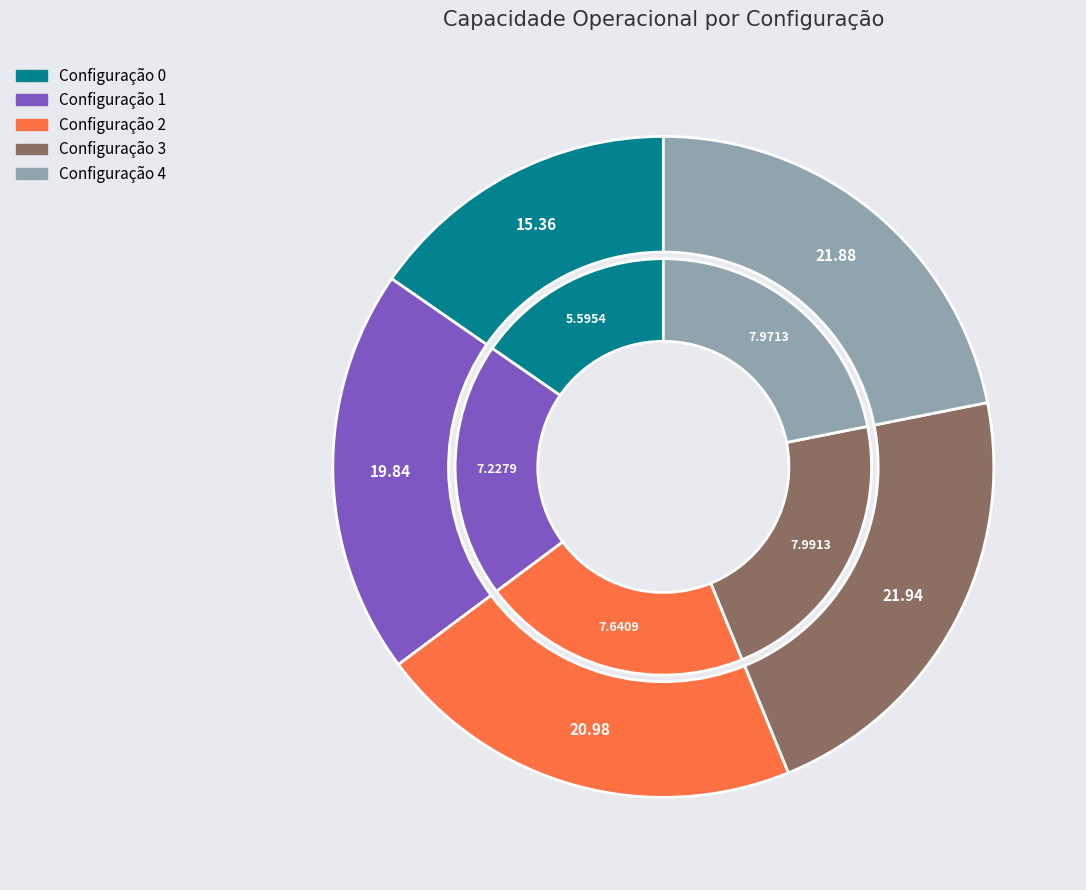

Which slice is the largest?

3